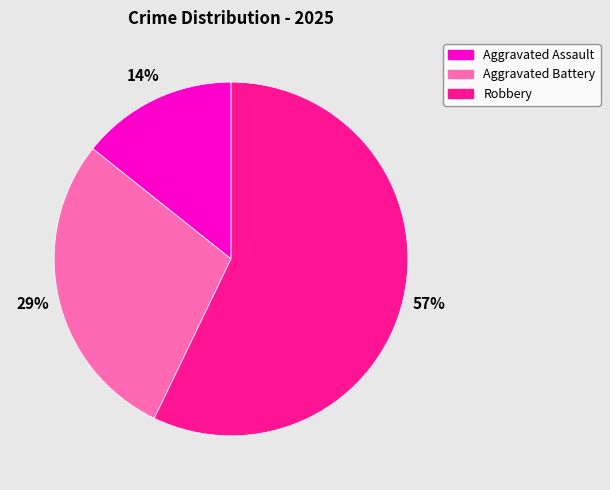

Count the number of slices in the pie.

3